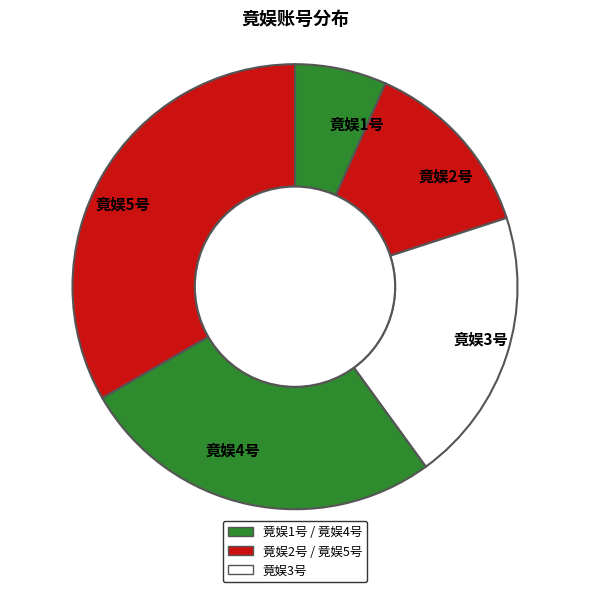

Do 竟娱2号 and 竟娱5号 together represent more than half of the pie?

No